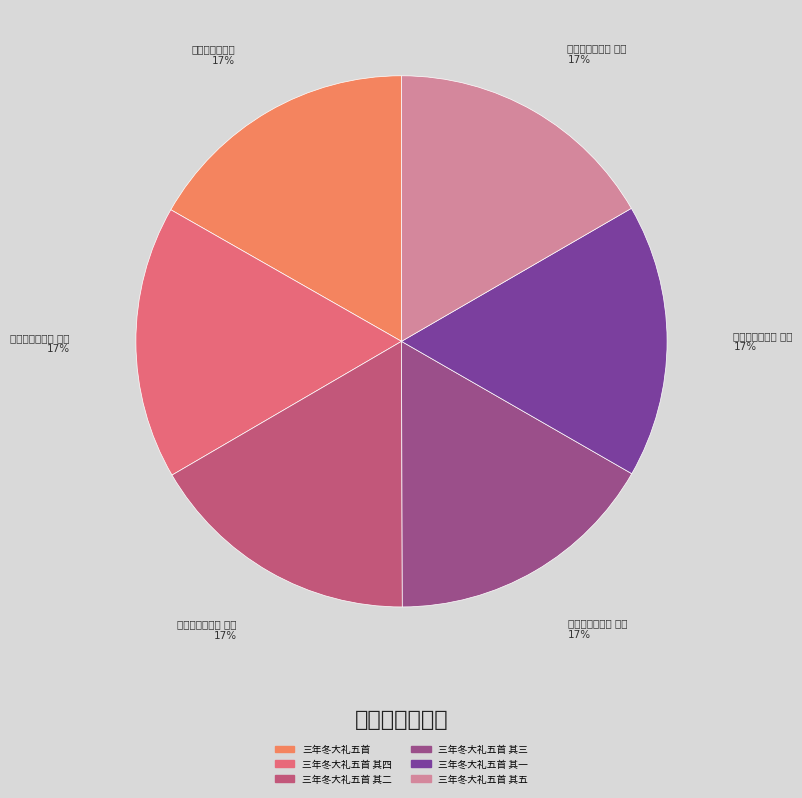

To the nearest percent, what is the average slice percentage?

17%